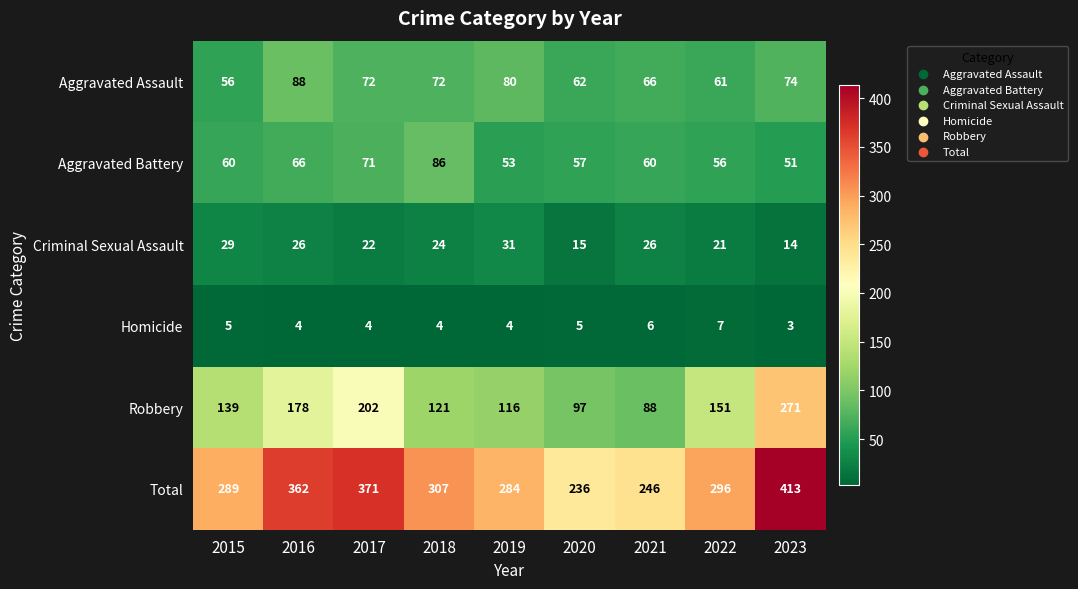

The value of Total at 2020 is 110. True or false?

False